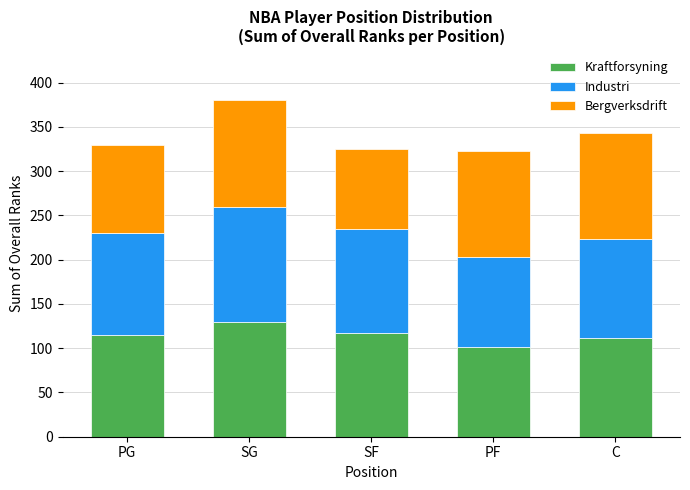

The Kraftforsyning series shows 29 at SF. True or false?

False